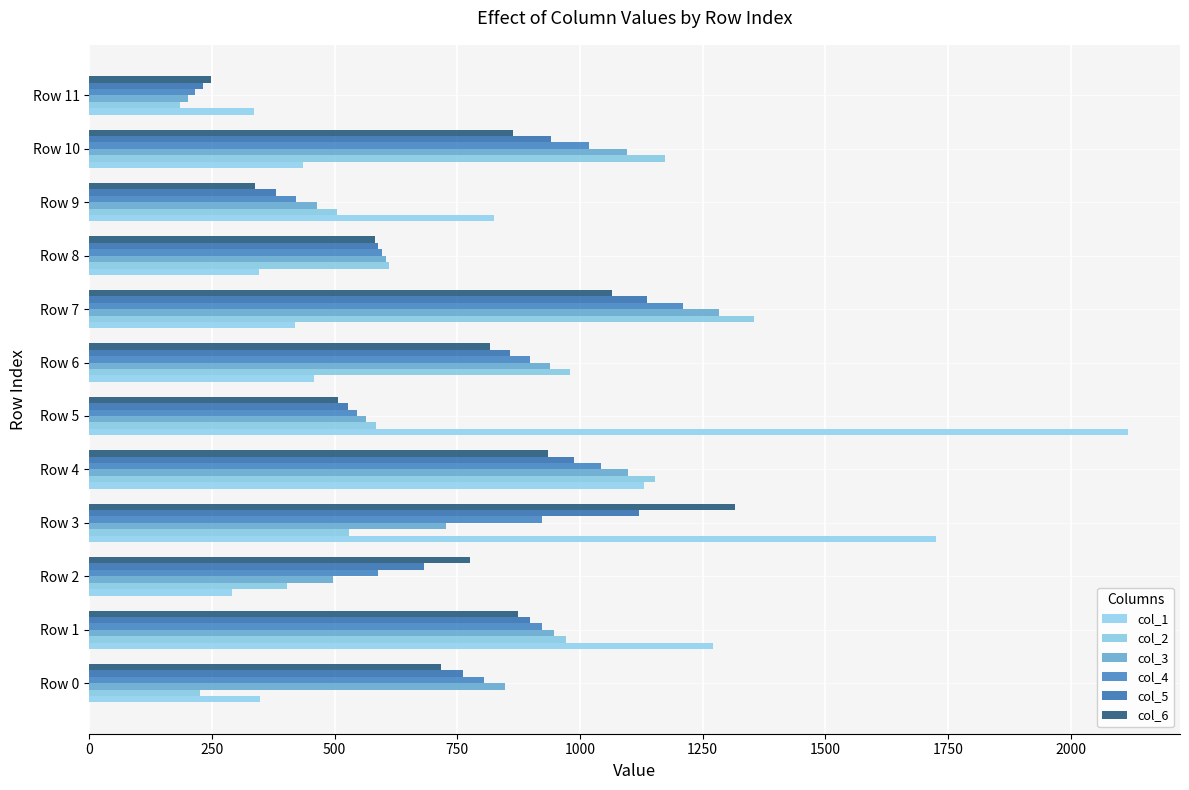

How many values in the col_6 series exceed 817?

6